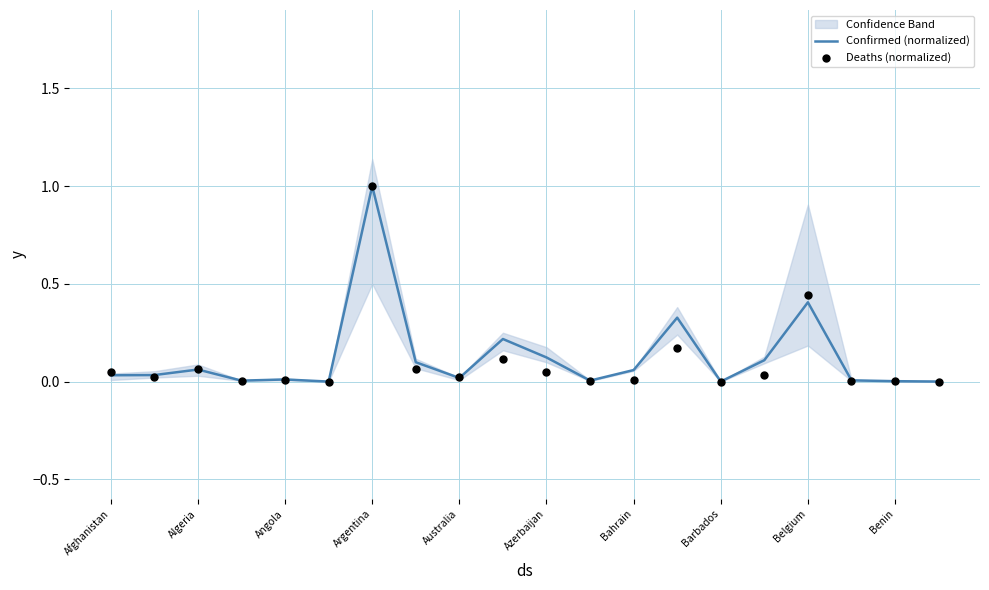

What is the total value across all series at 15?

0.1